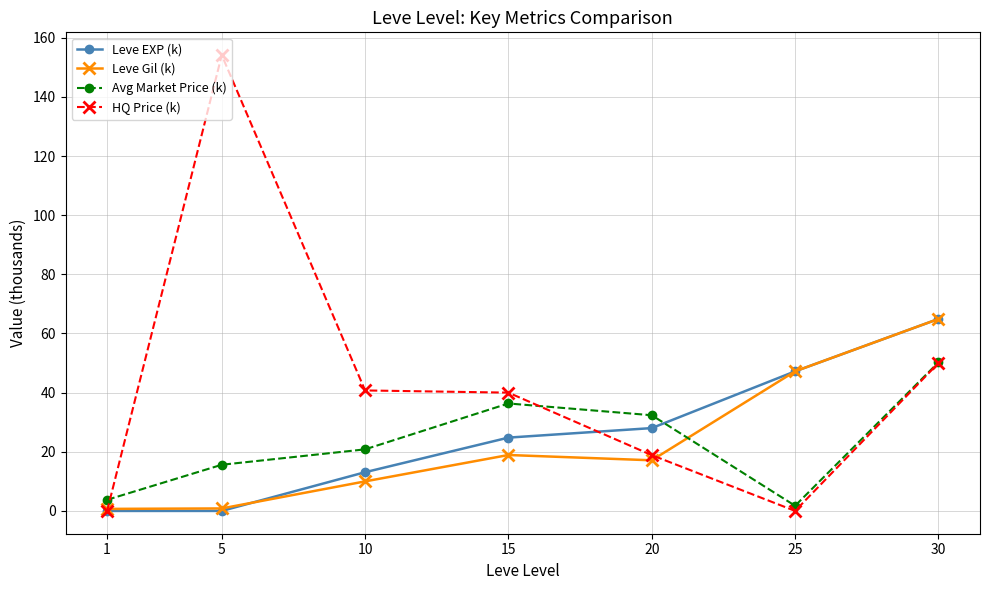

Rank the series at 20 from highest to lowest value.

Avg Market Price (k), Leve EXP (k), HQ Price (k), Leve Gil (k)